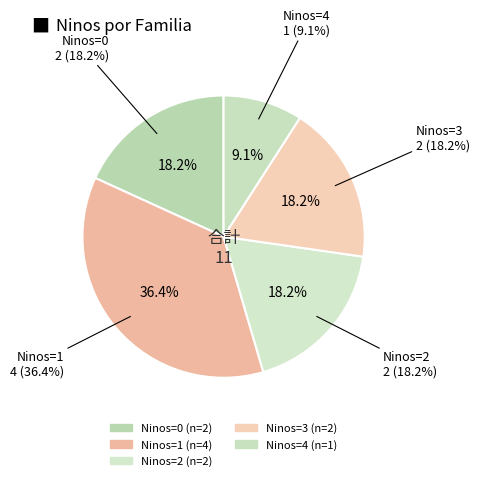

Is it true that Ana Candia is 1% of the pie?

False